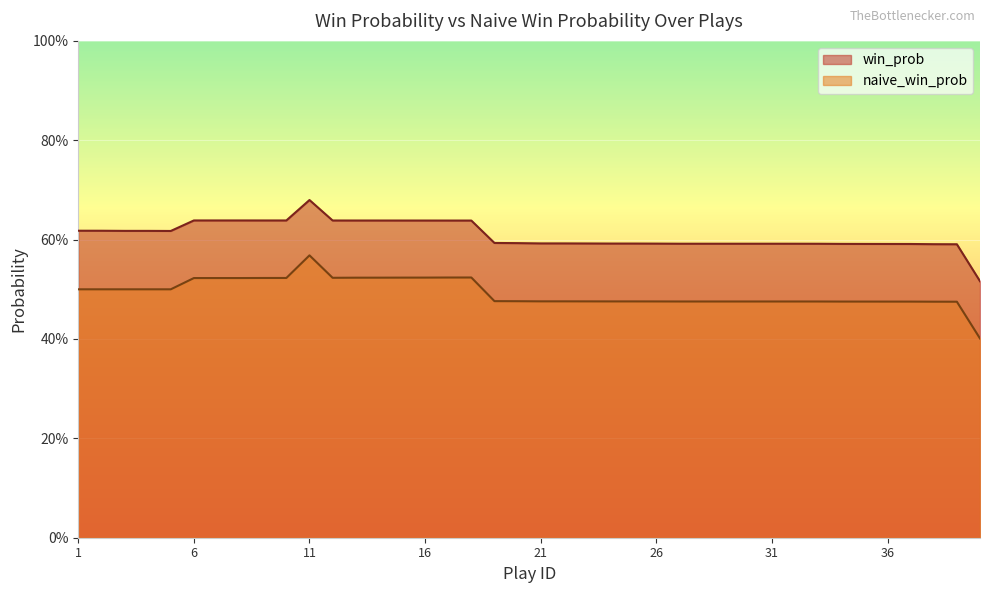

What value does the win_prob series have at 6?

0.6